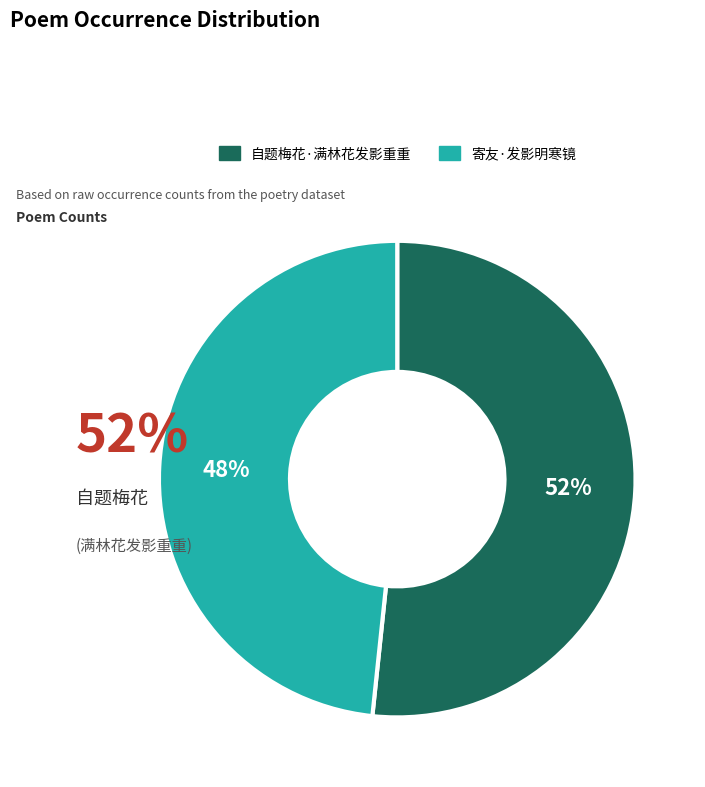

What is the smallest slice in the pie chart?

寄友·发影明寒镜